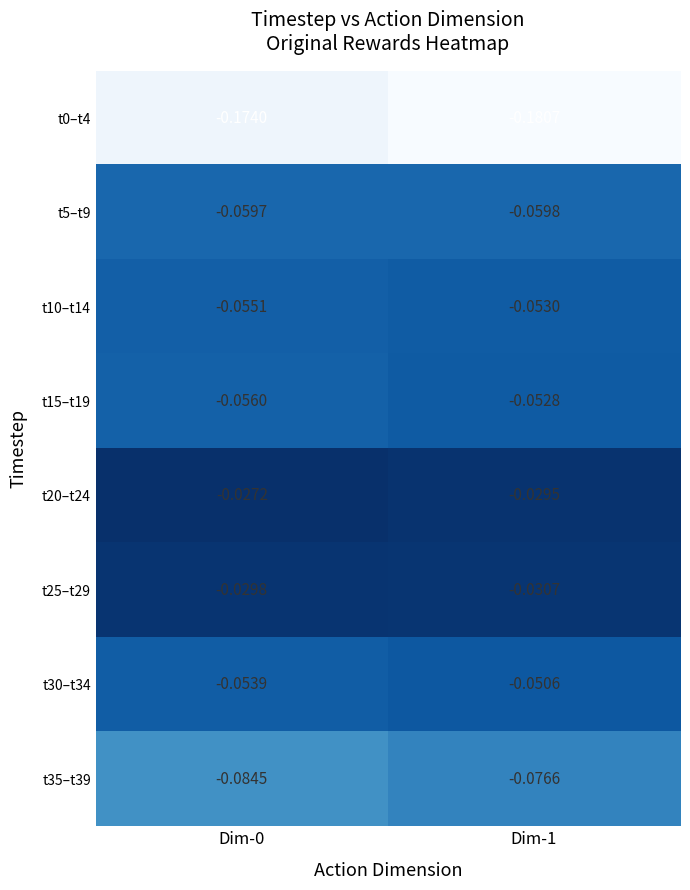

Is the value of t30–t34 at Dim-0 greater than the value of t25–t29 at Dim-0?

No